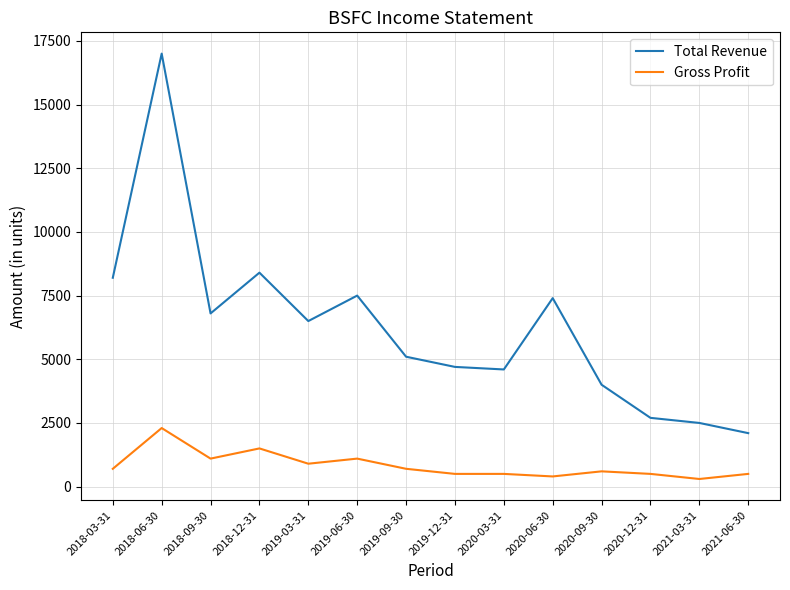

Which series changed the most between 2018-12-31 and 2020-09-30?

Total Revenue